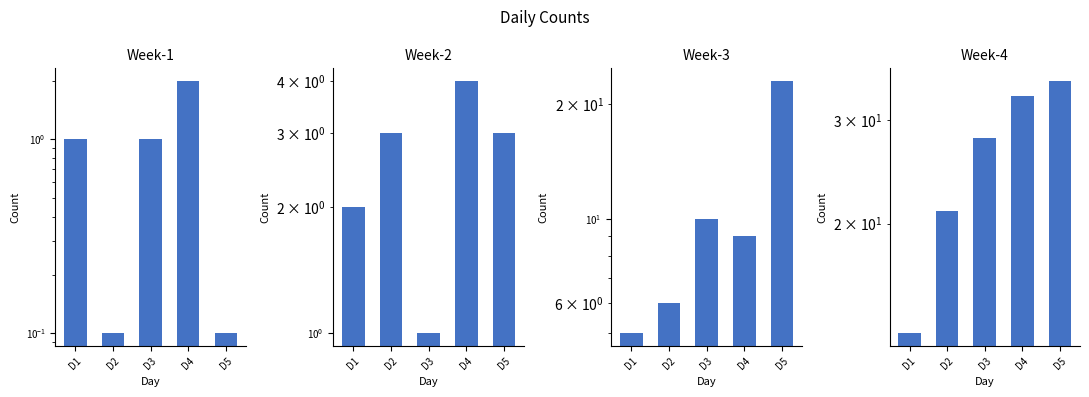

Between D3 and D4, which is larger?

D4